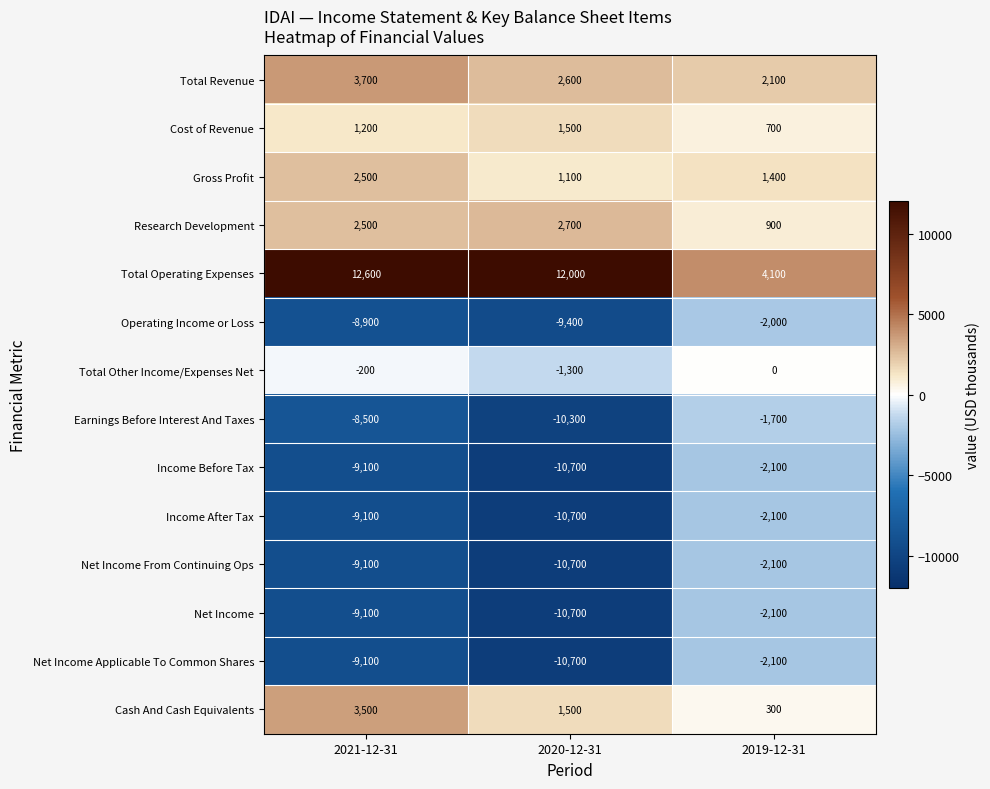

What is the difference between the maximum and minimum values in the Gross Profit series?

1400